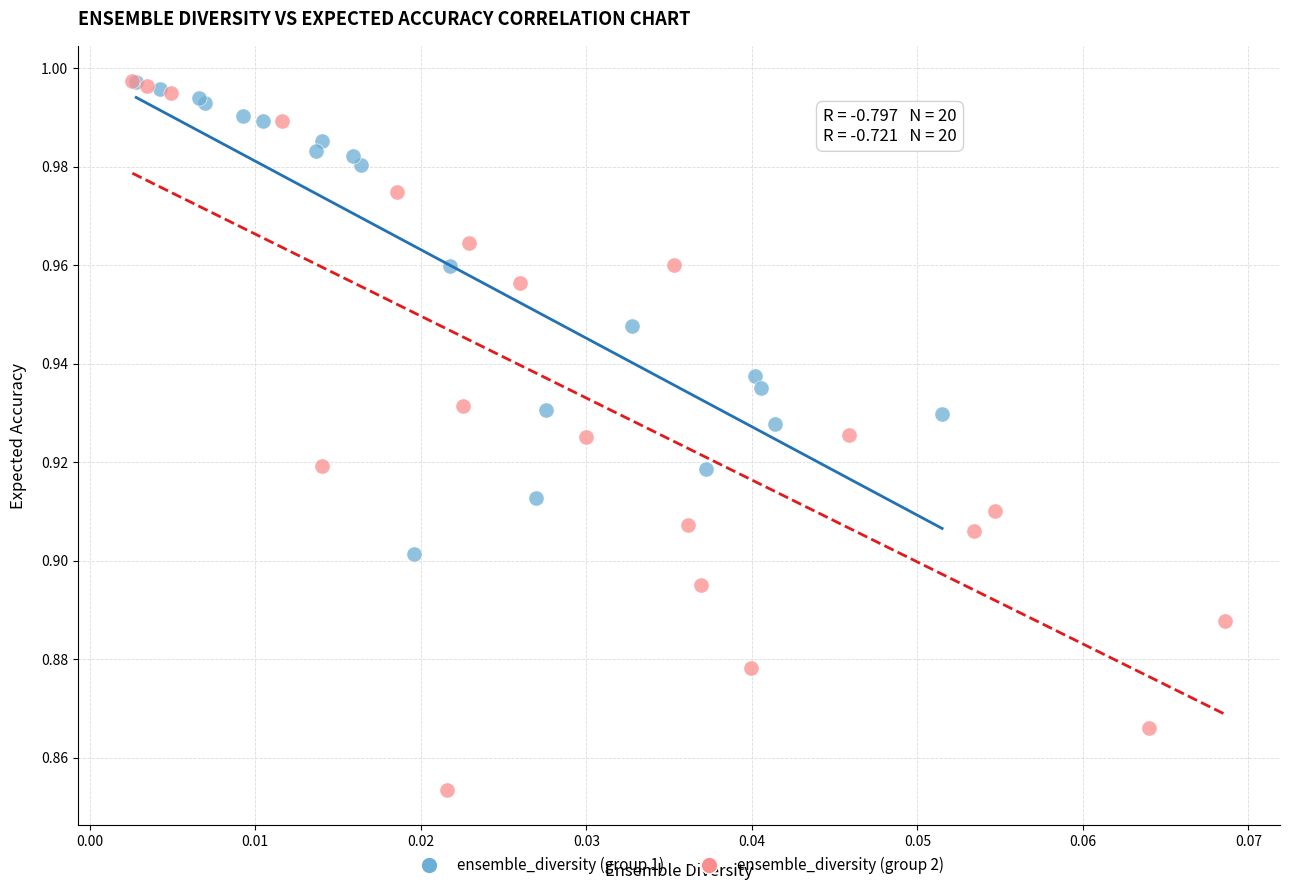

Which series reaches the minimum Y coordinate?

ensemble_diversity (group 2)